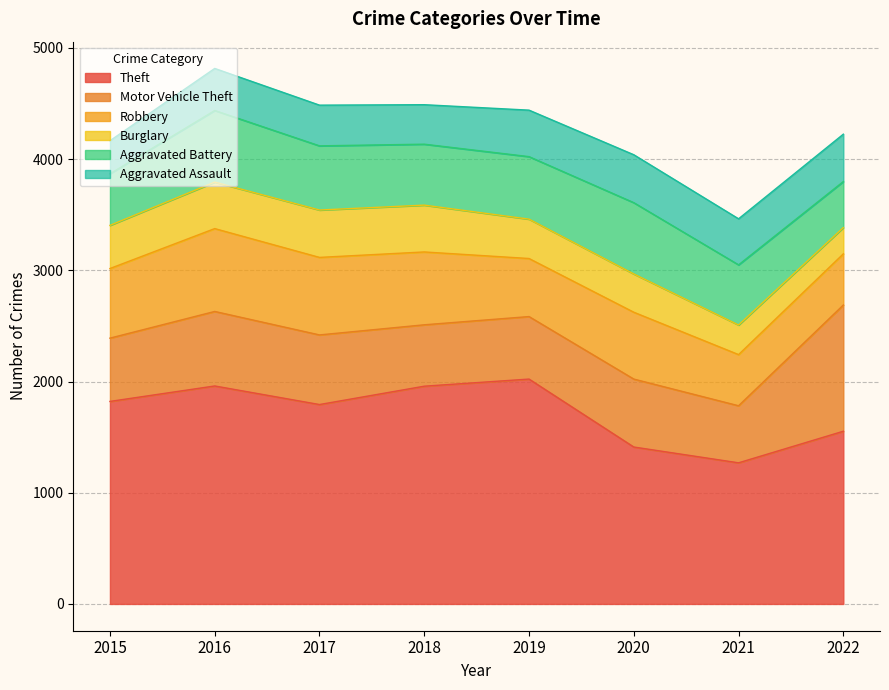

What is the value of the Theft point at the 4th from the left?

1958